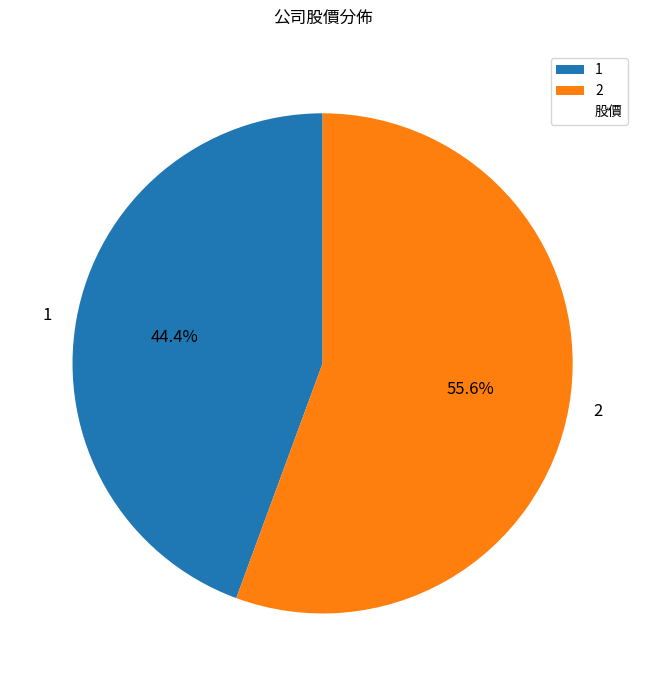

Combined, what portion of the pie is 2 and 1?

100.0%